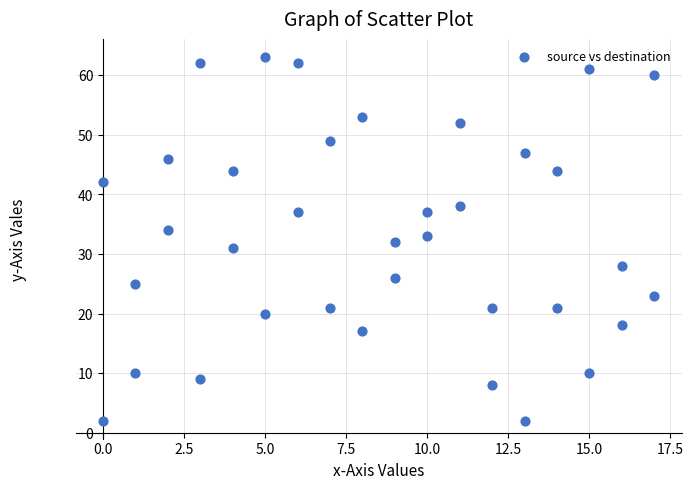

What is the range of Y values (max minus min)?

61